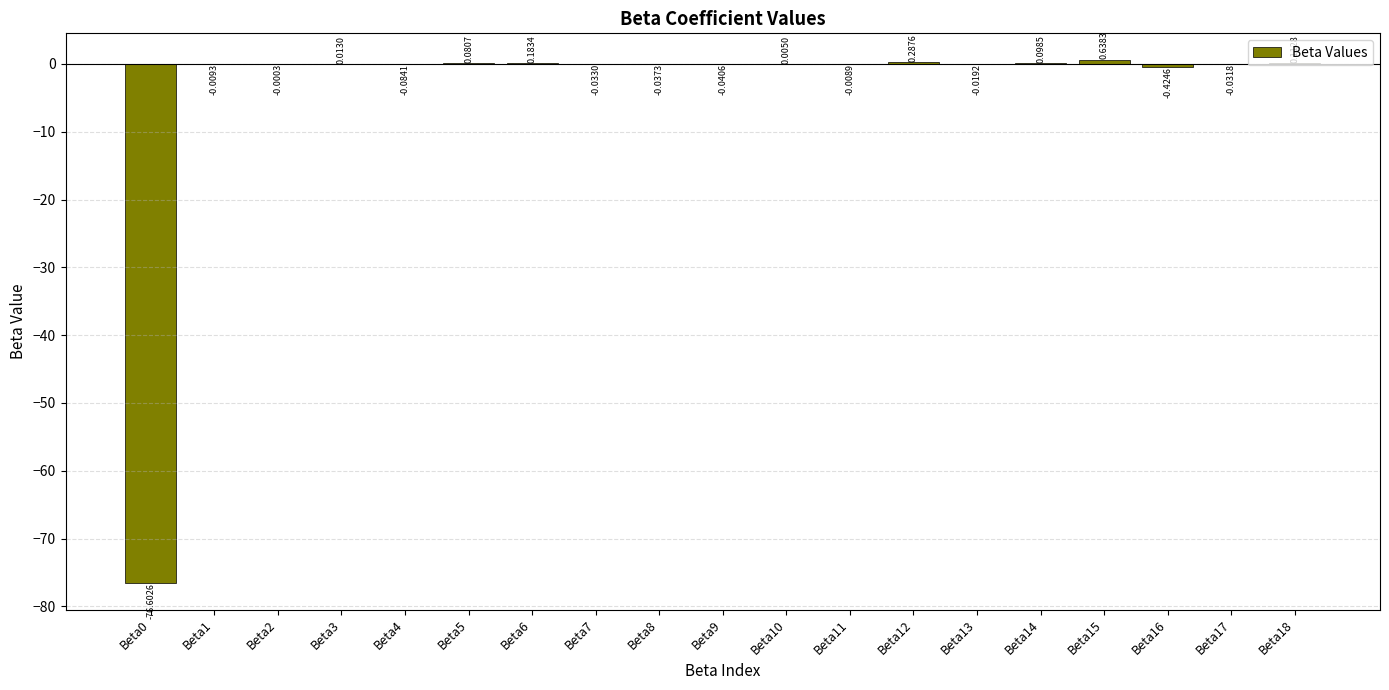

What is the sum of all values?

-75.9